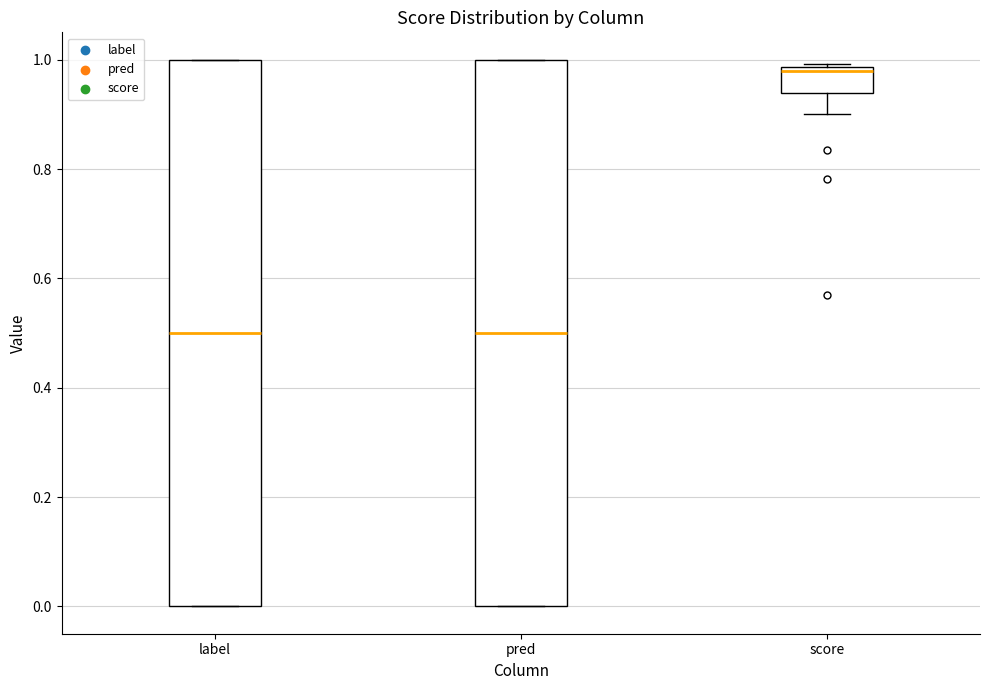

Where is the upper edge of the box for score on the y-axis? The values are not printed on the chart, so give them approximately, as read against the axis.

0.98